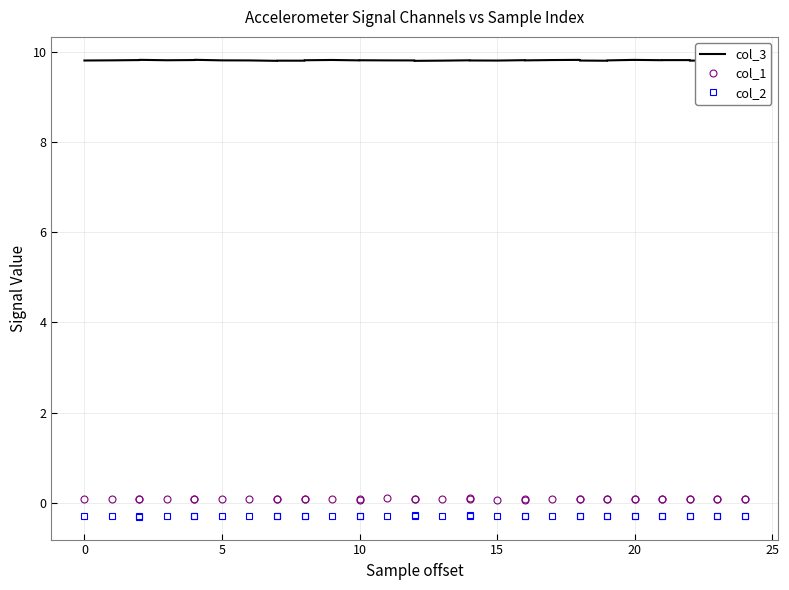

Is it true that col_1 equals 0.1 at 20?

True